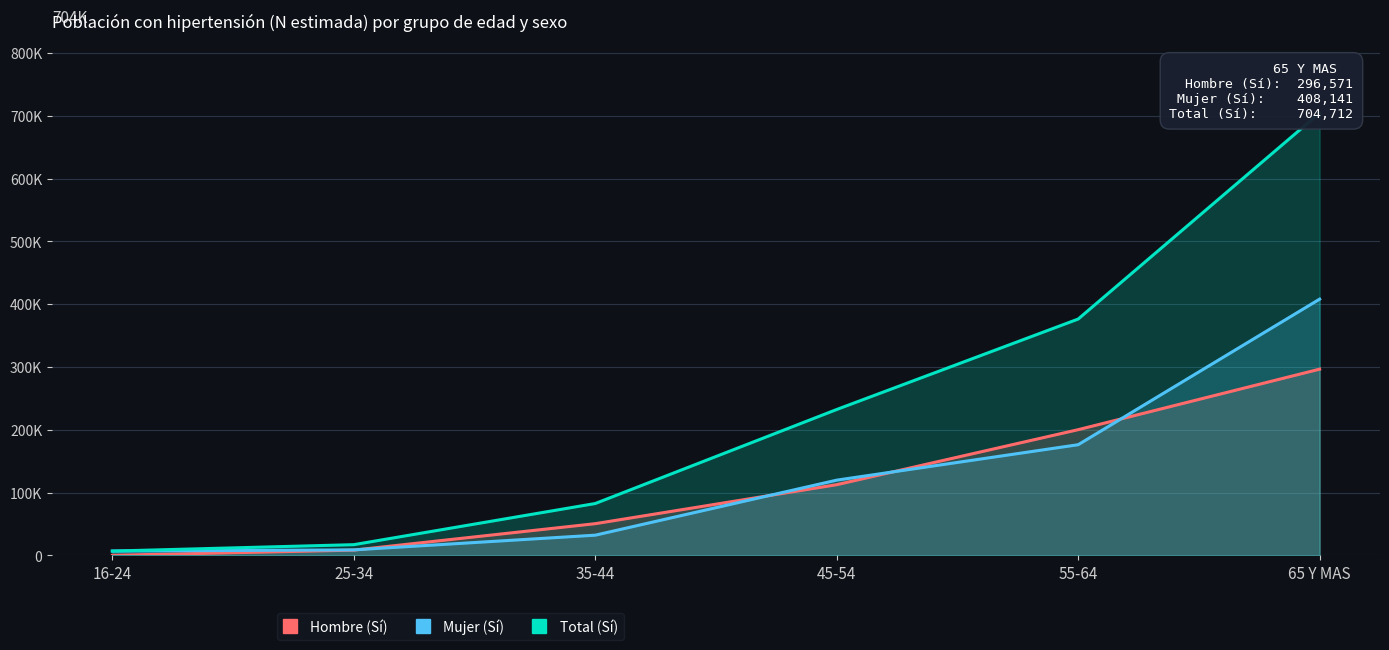

What position from the right is 55-64?

2